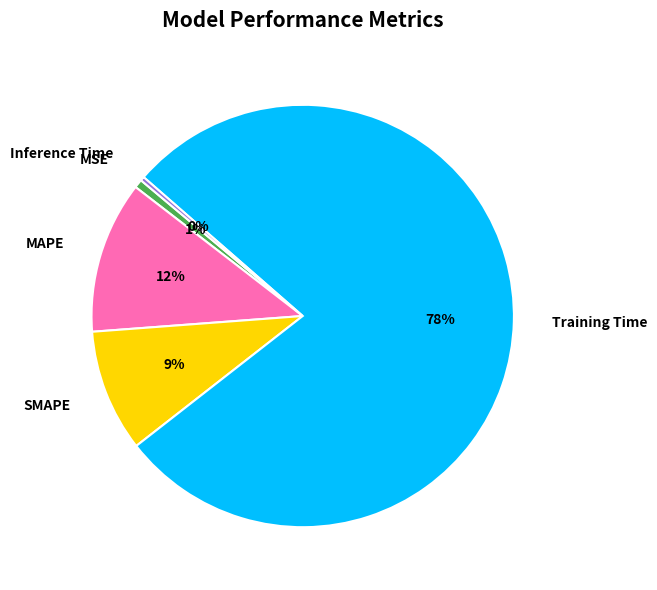

To the nearest percent, what is the combined percentage of SMAPE and Training Time?

87%